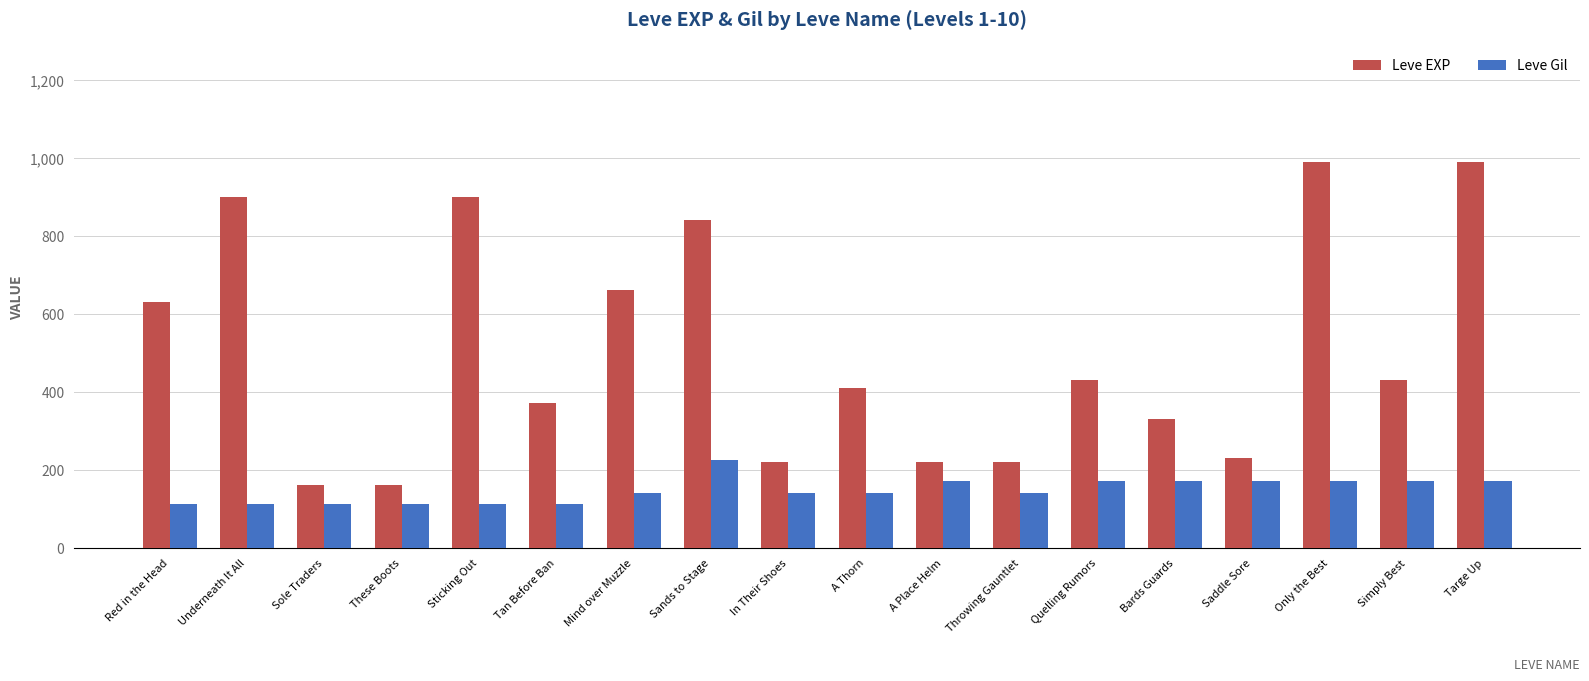

Rank the series by their average value, from highest to lowest.

Leve EXP, Leve Gil